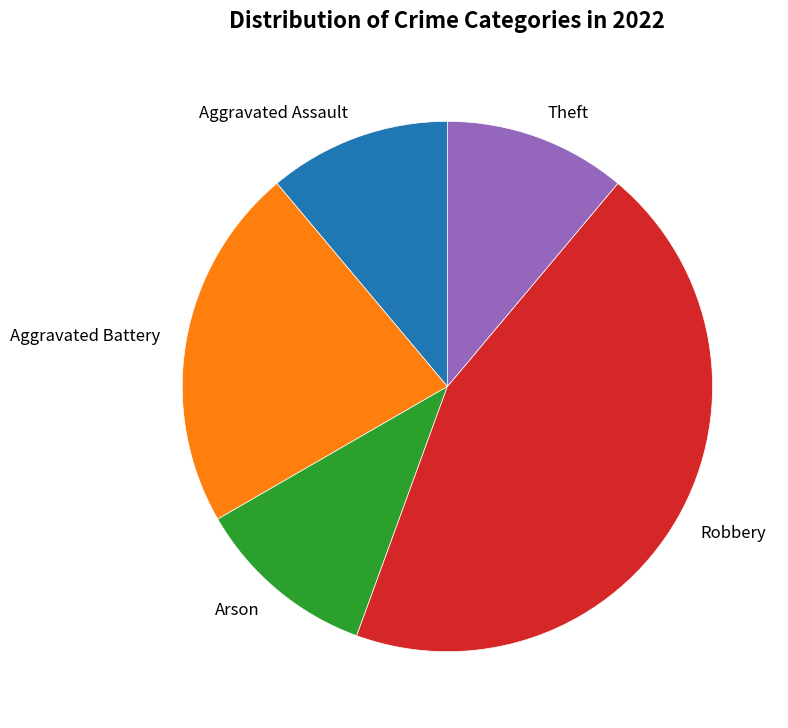

How many segments does this pie chart have?

5